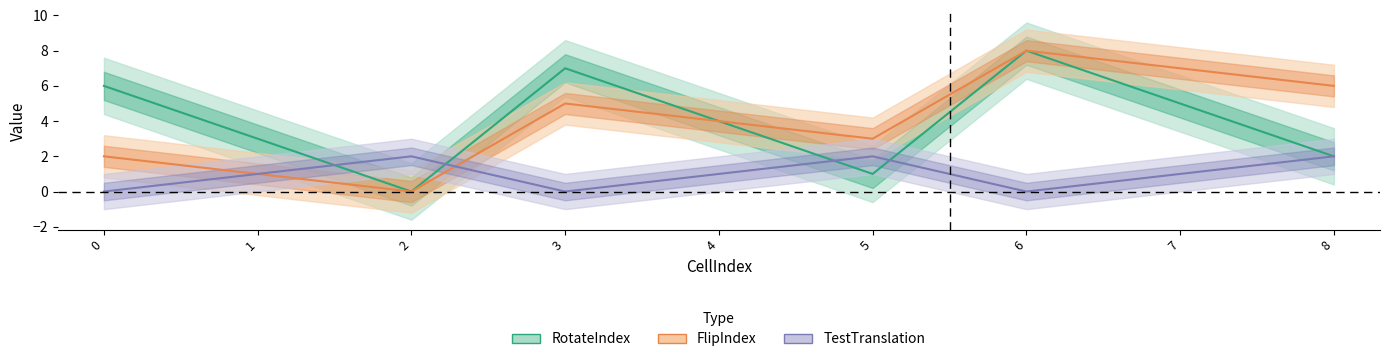

Does the chart display data point markers on the line(s)?

No